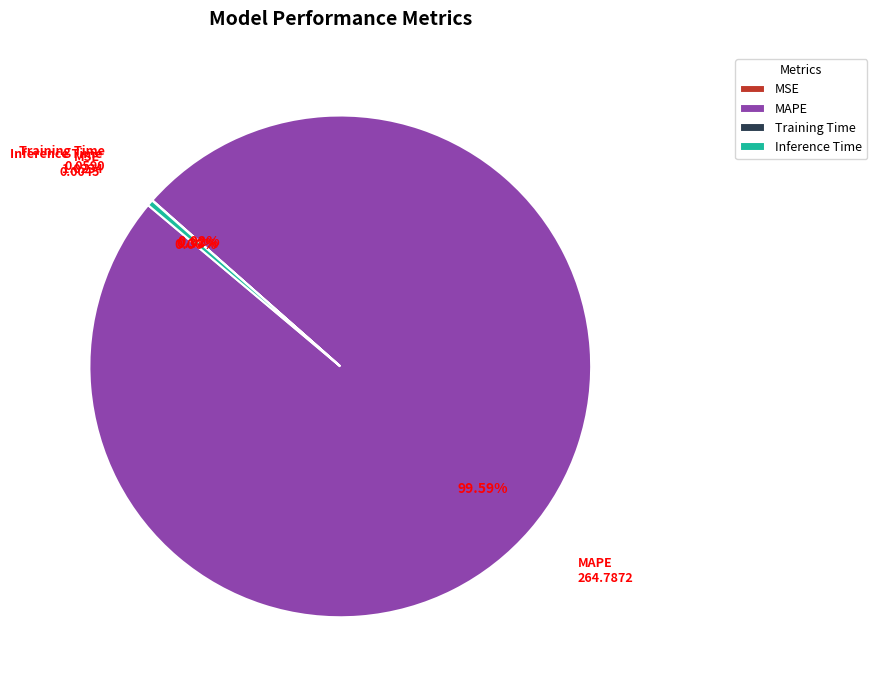

Does MAPE represent more than half of the total?

Yes